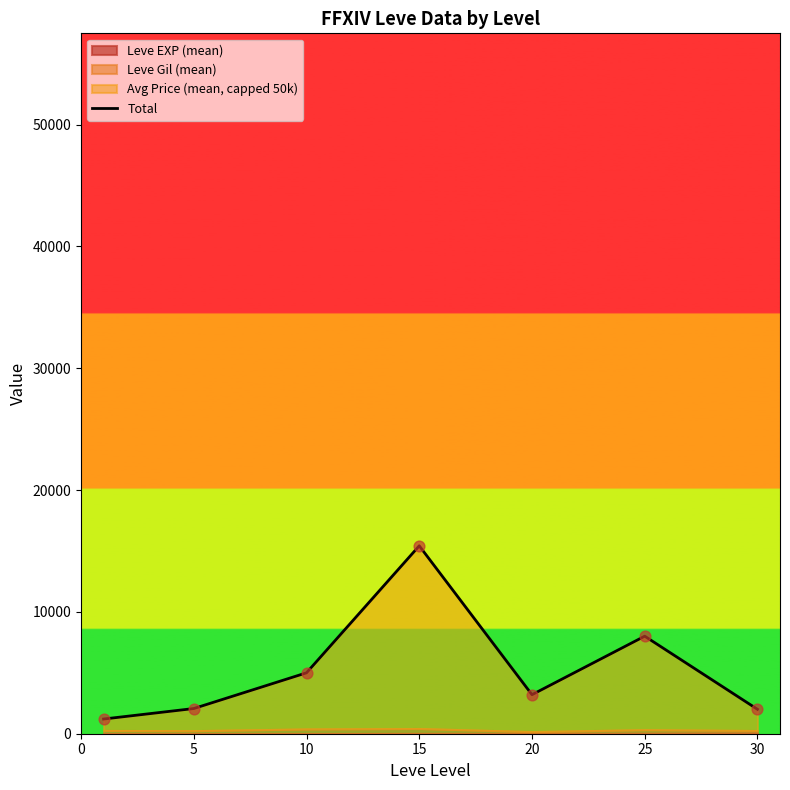

What is the change in value from 10 to 20?

-1795.4